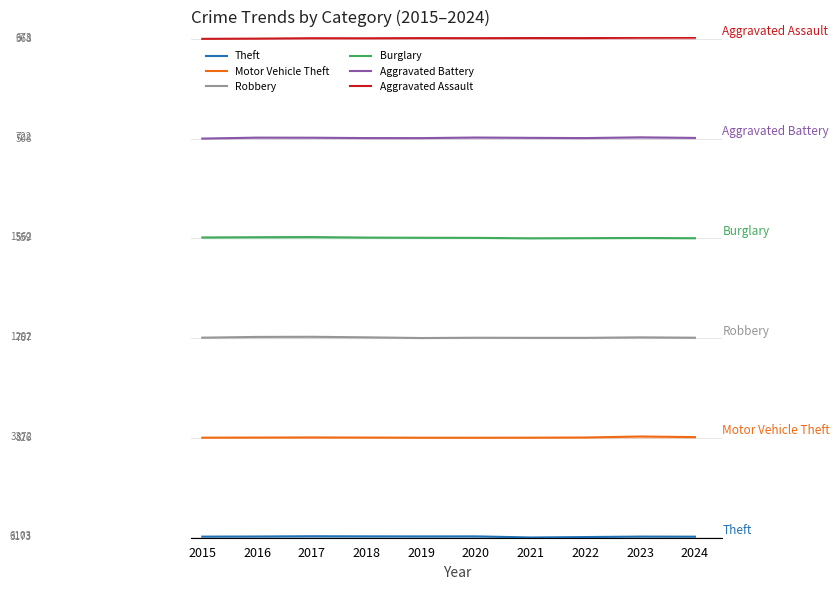

Which series changed the most between 2020 and 2022?

Theft